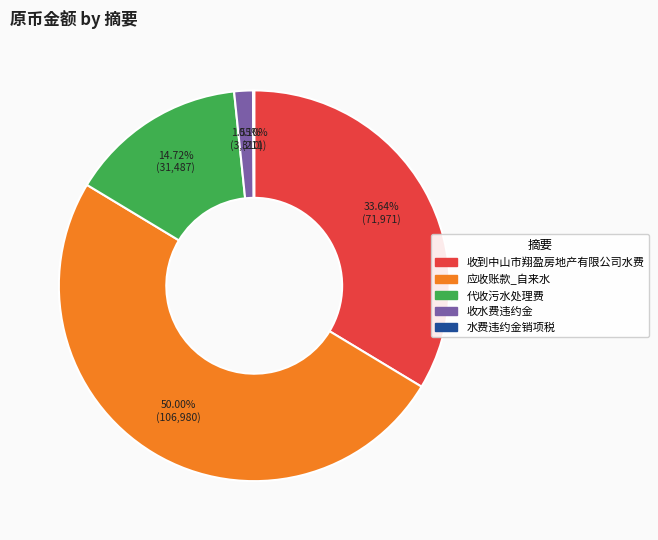

Is the sum of 代收污水处理费 and 应收账款_自来水 greater than half?

Yes